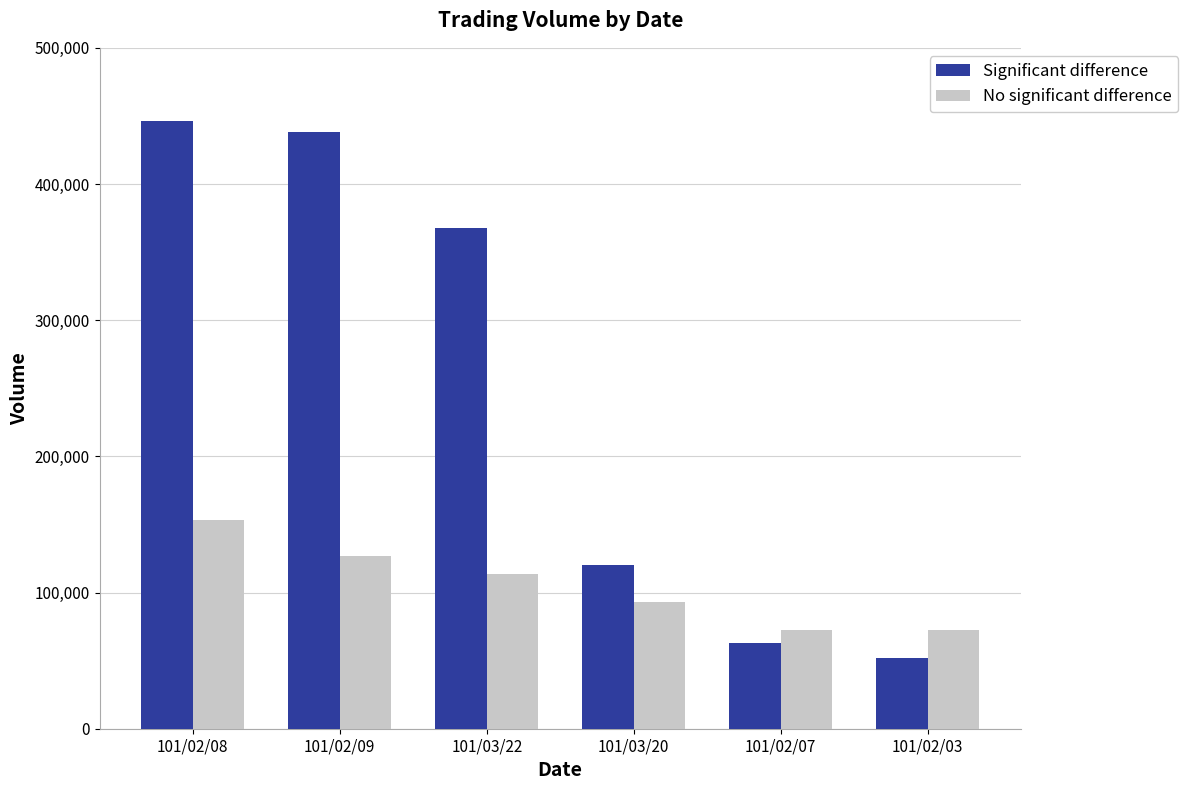

At which label is Significant difference closest to 249000?

101/03/22